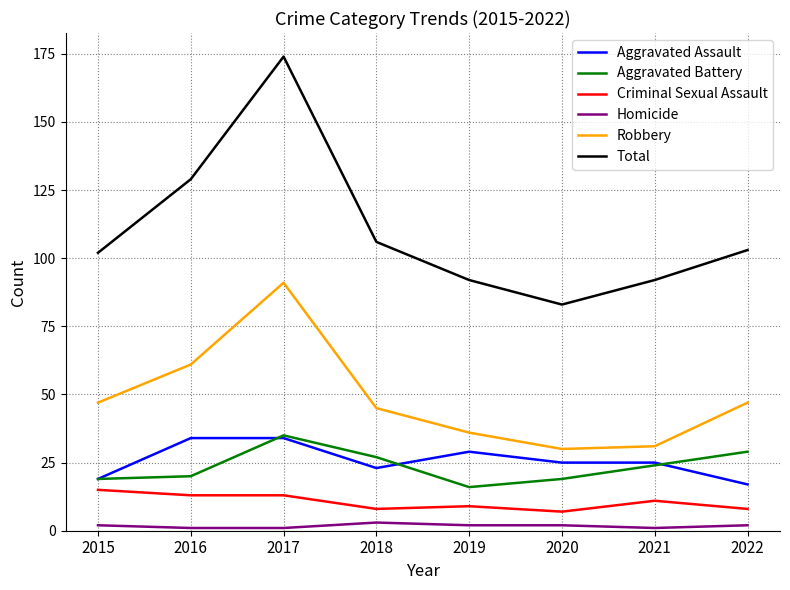

Read the Aggravated Battery value at 2016.

20